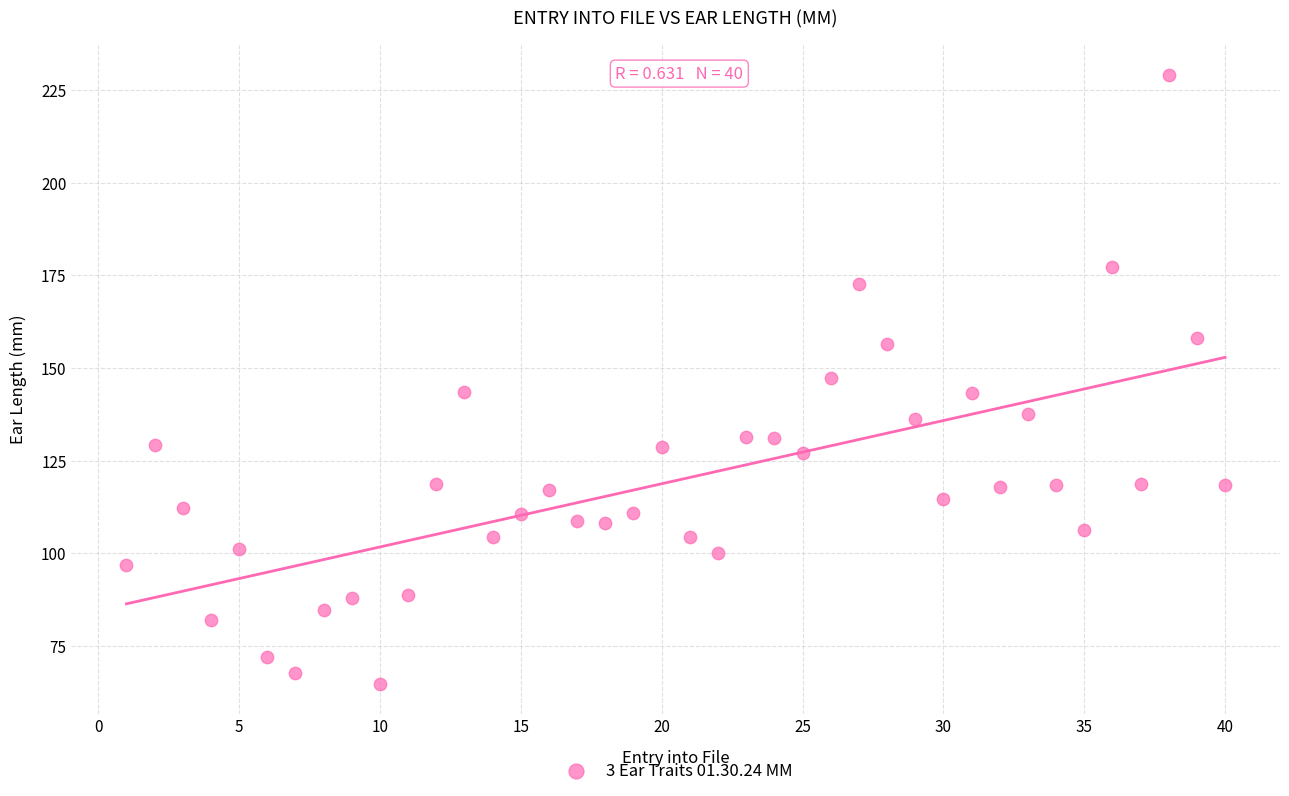

What is the range of Y values (max minus min)?

164.1